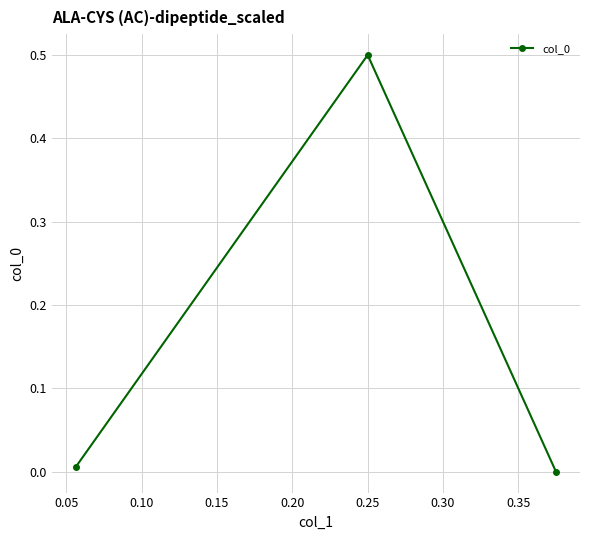

Reading left to right, list all the values displayed in this chart.

0.0	0.5	0.0